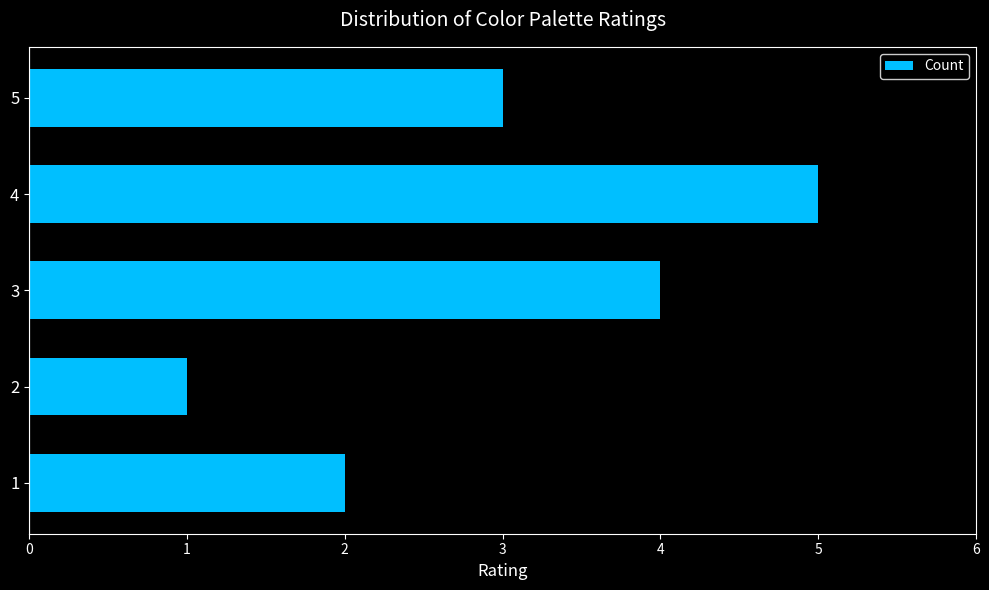

What is the difference between the values at 2 and 3?

3